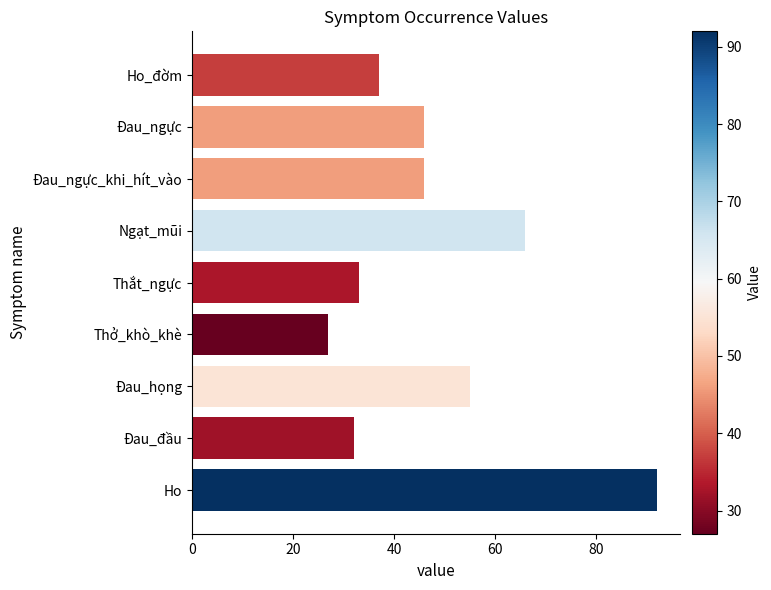

The chart shows a value of 91 at Ngạt_mũi. True or false?

False